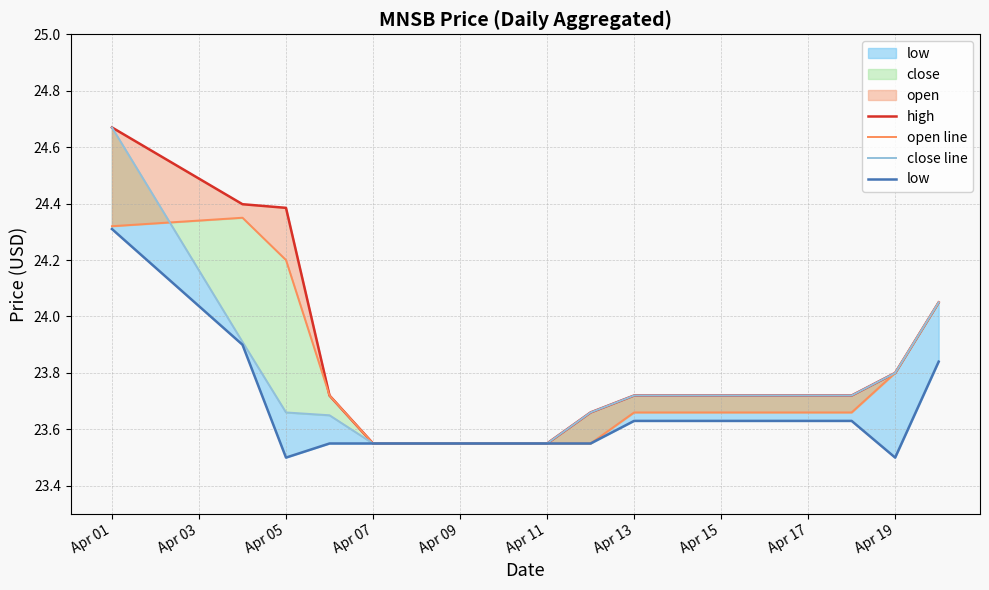

True or false: high and close line cross at least once.

False